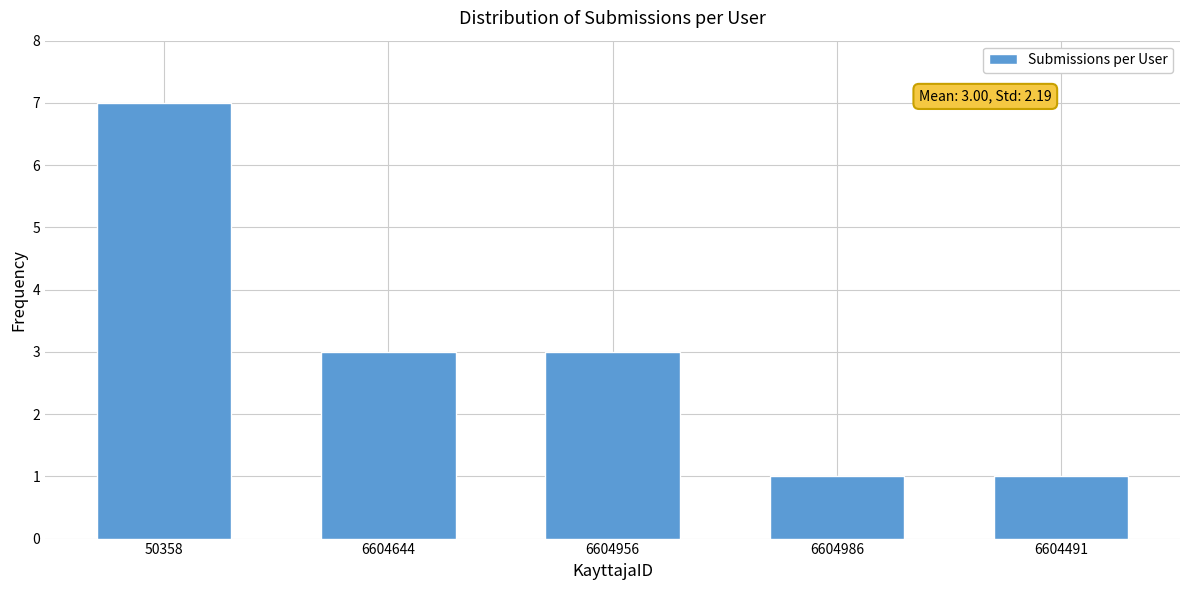

What position from the left is 6604956?

3